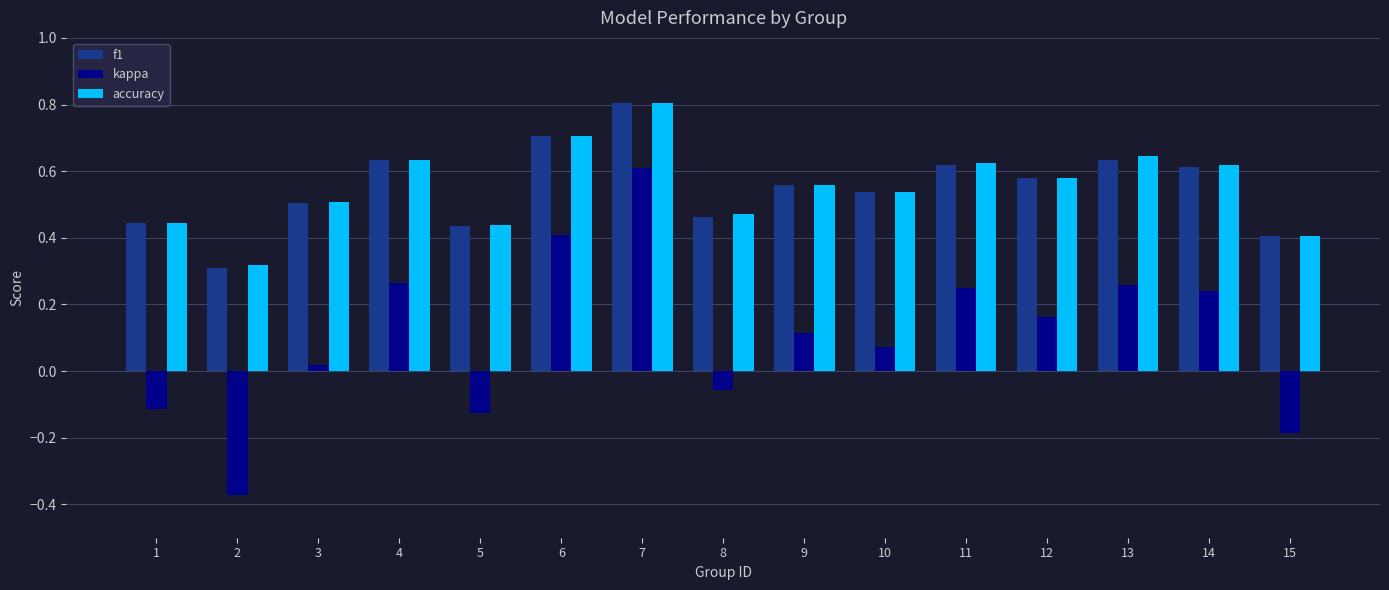

Where does the kappa series first go above 0?

3